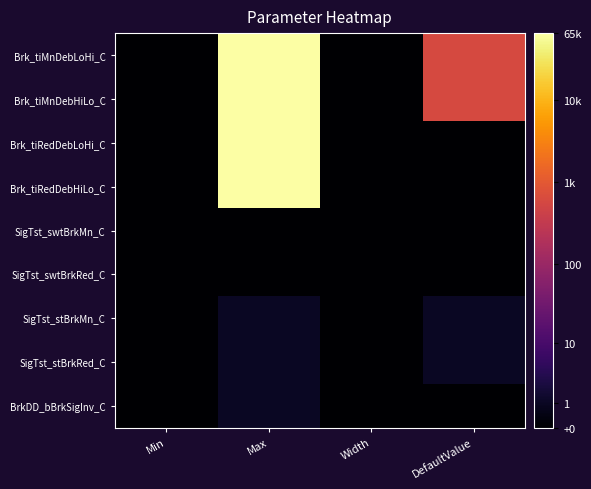

Reading left to right, transcribe all the data shown in this chart.

Brk_tiMnDebLoHi_C: Min=0.0	Max=11.1	Width=0.0	DefaultValue=6.4
Brk_tiMnDebHiLo_C: Min=0.0	Max=11.1	Width=0.0	DefaultValue=6.4
Brk_tiRedDebLoHi_C: Min=0.0	Max=11.1	Width=0.0	DefaultValue=0.0
Brk_tiRedDebHiLo_C: Min=0.0	Max=11.1	Width=0.0	DefaultValue=0.0
SigTst_swtBrkMn_C: Min=0.0	Max=0.0	Width=0.0	DefaultValue=0.0
SigTst_swtBrkRed_C: Min=0.0	Max=0.0	Width=0.0	DefaultValue=0.0
SigTst_stBrkMn_C: Min=0.0	Max=0.7	Width=0.0	DefaultValue=0.7
SigTst_stBrkRed_C: Min=0.0	Max=0.7	Width=0.0	DefaultValue=0.7
BrkDD_bBrkSigInv_C: Min=0.0	Max=0.7	Width=0.0	DefaultValue=0.0